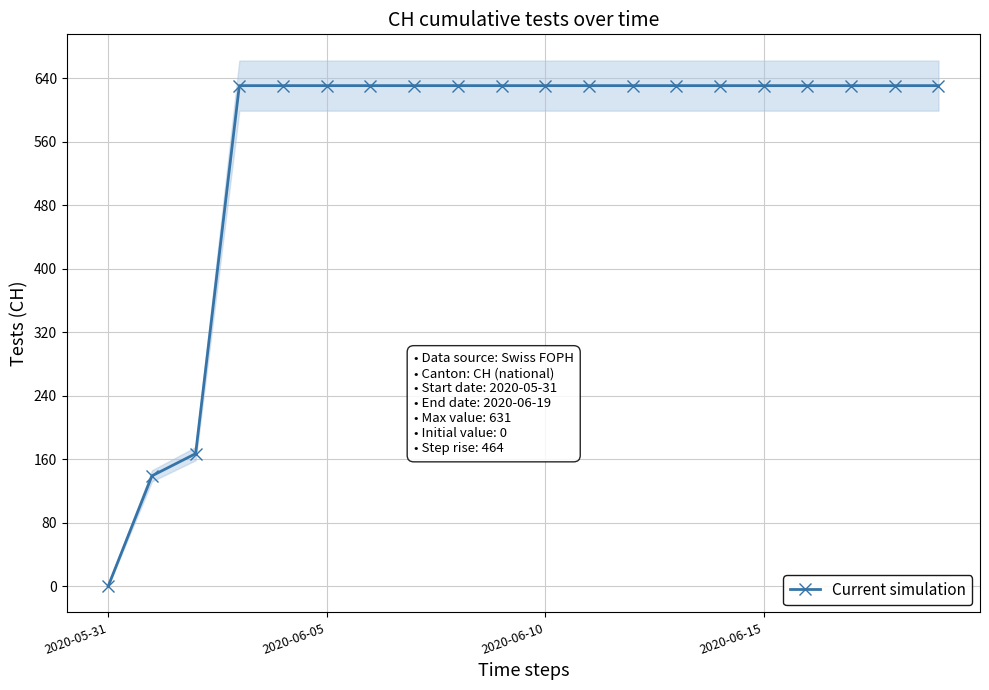

How many values in Current simulation are above zero?

19